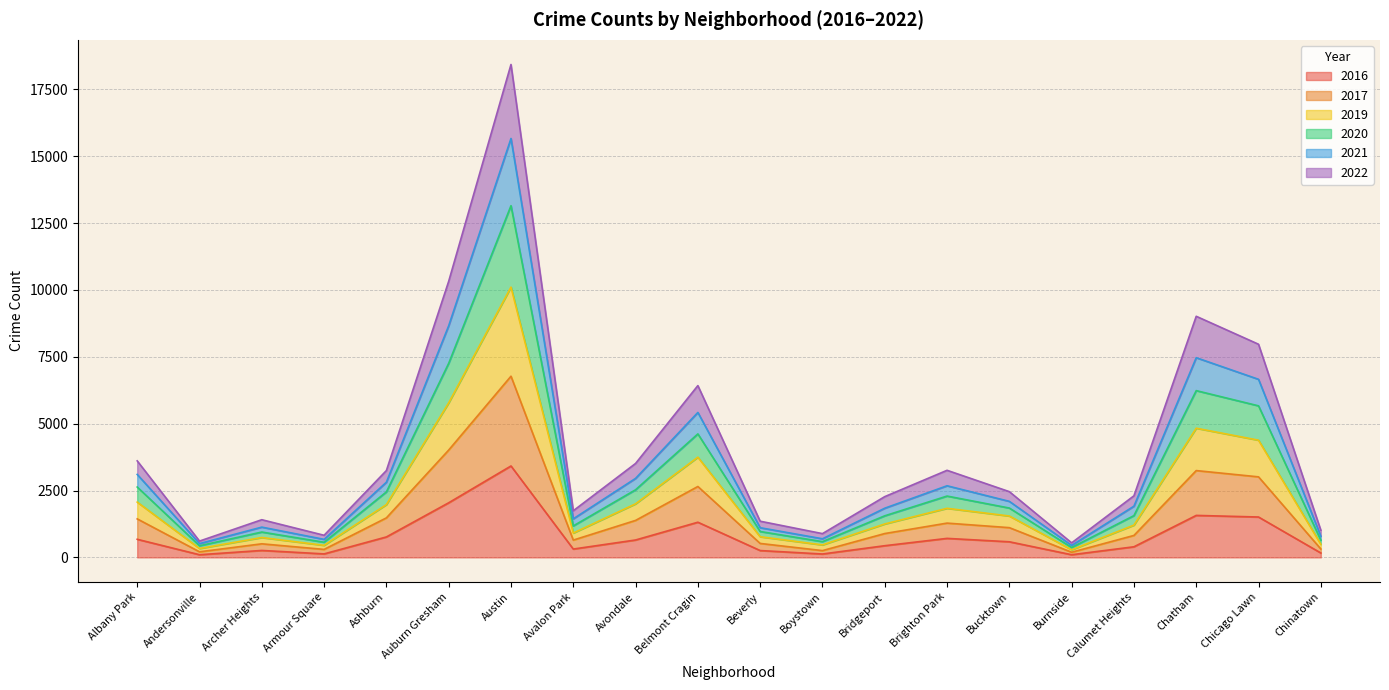

The value of 2020 at Calumet Heights is 1562. True or false?

True